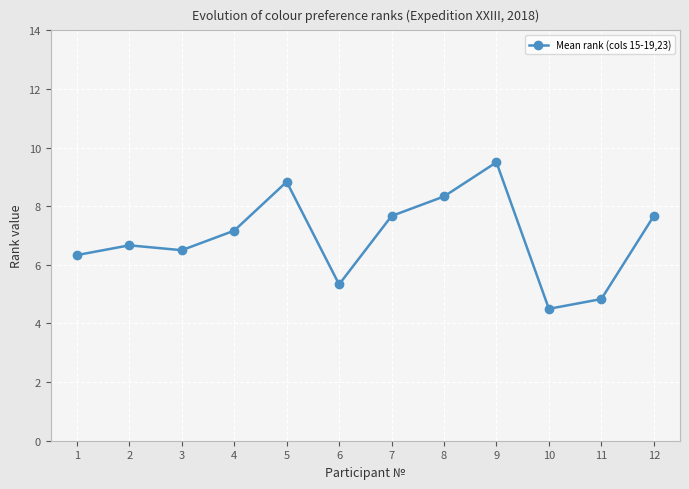

Where does the data first go above 7?

4